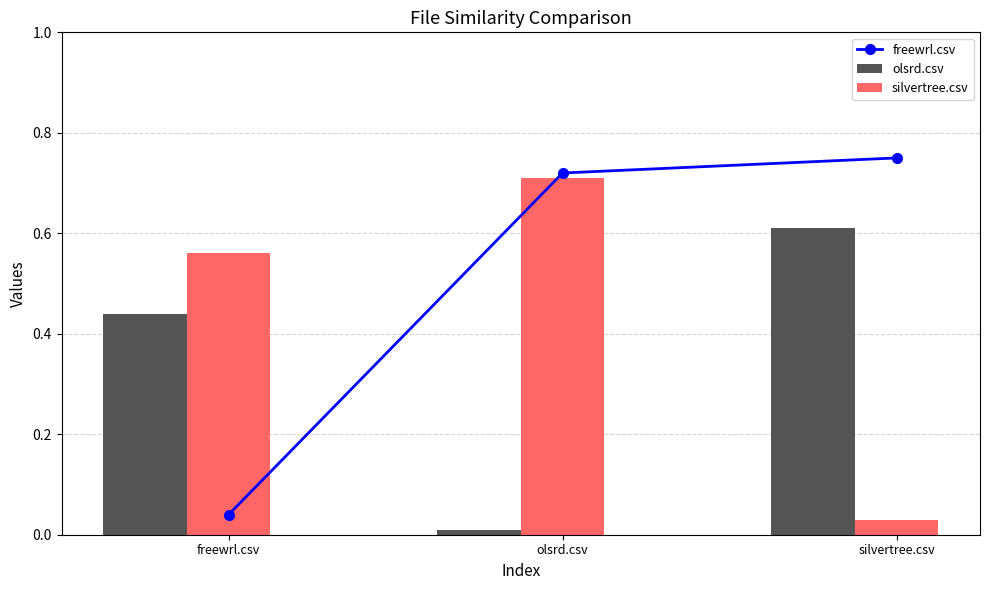

The value of olsrd.csv at silvertree.csv is 0.6. True or false?

True